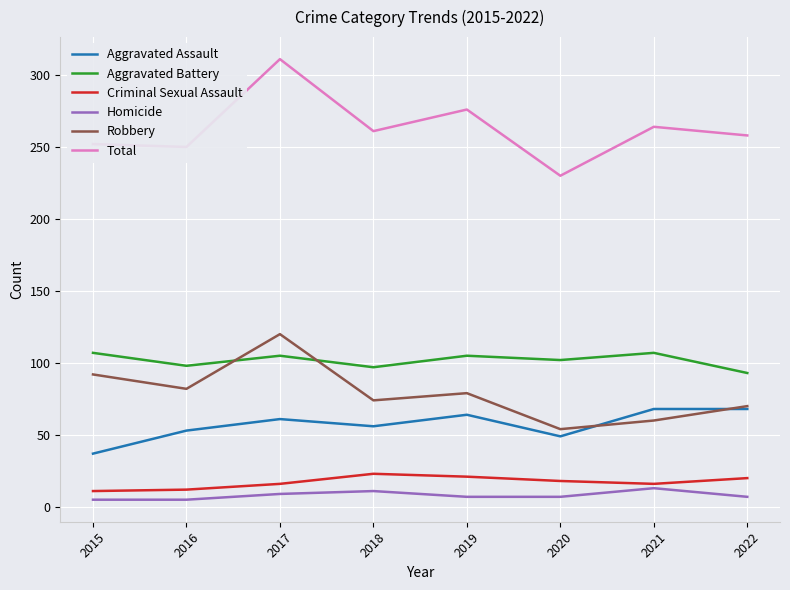

How many values in the Homicide series are below 7?

2